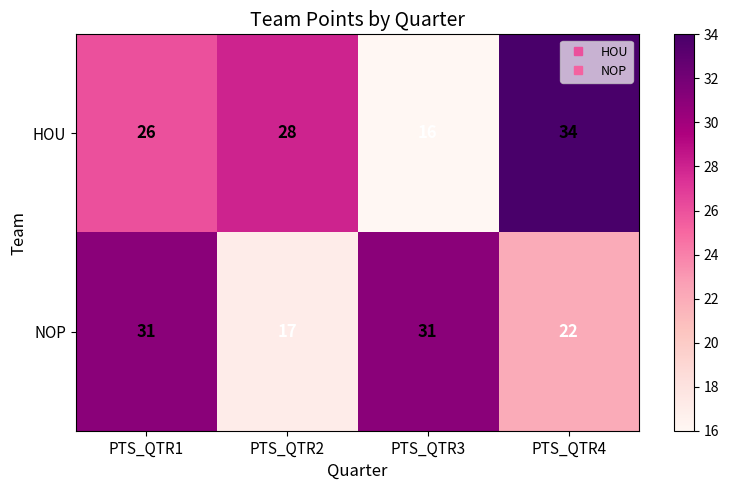

List the series in order of their peak value, lowest first.

NOP, HOU